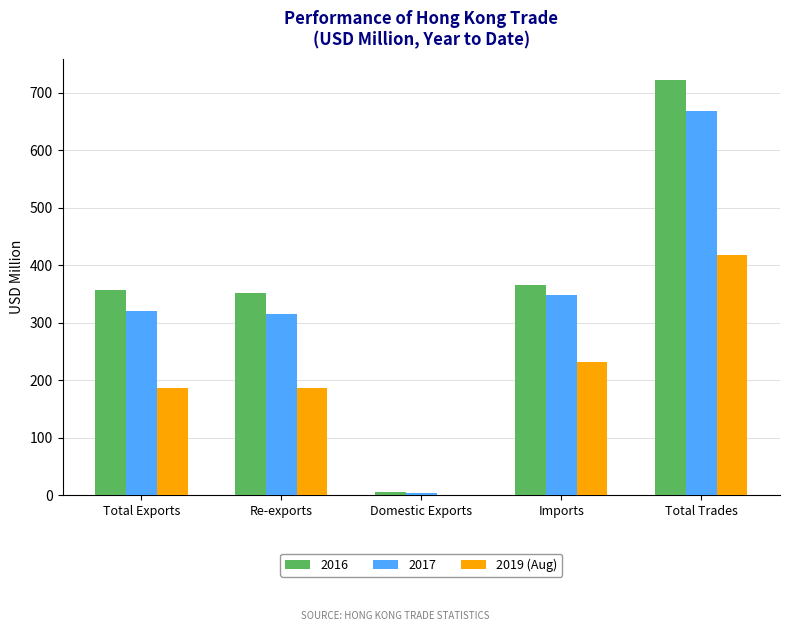

Between Imports and Total Trades, which series saw the biggest shift?

2016